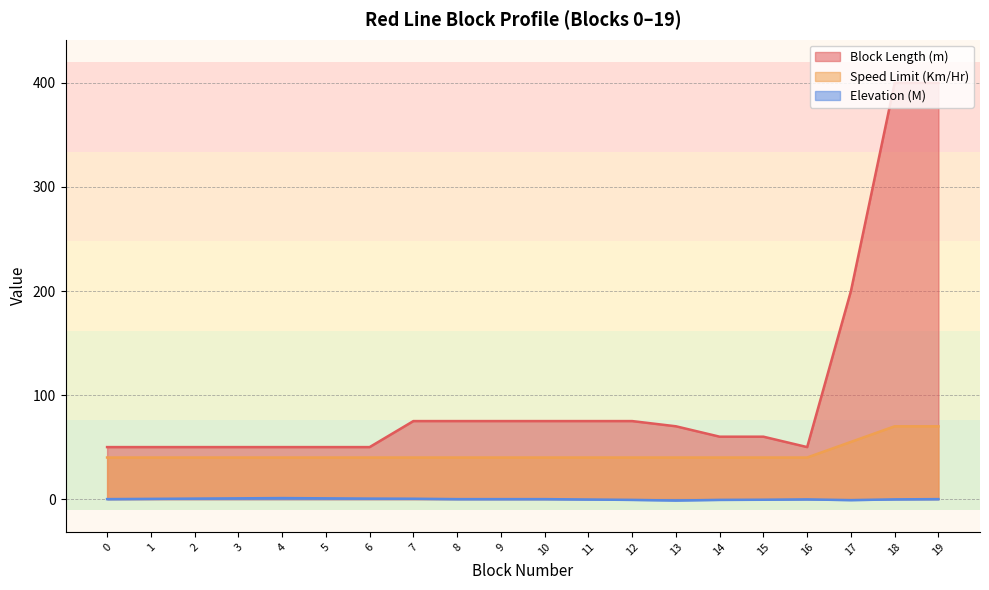

At which category is the sum across all series the highest?

19